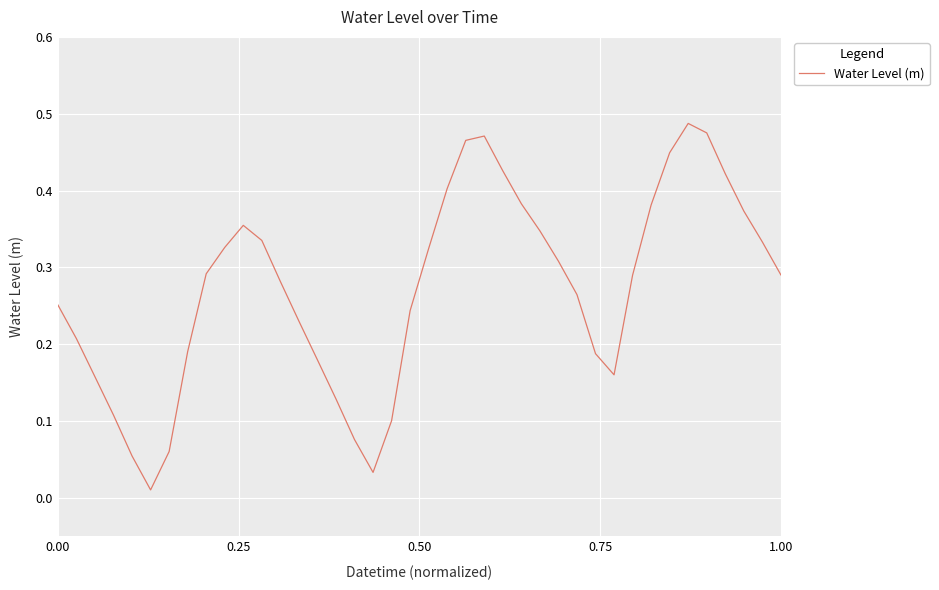

How many lines are shown in the chart?

1